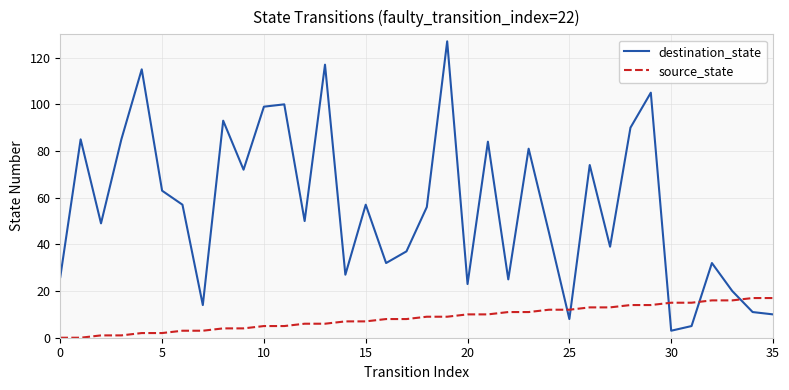

What is the maximum value for source_state?

17